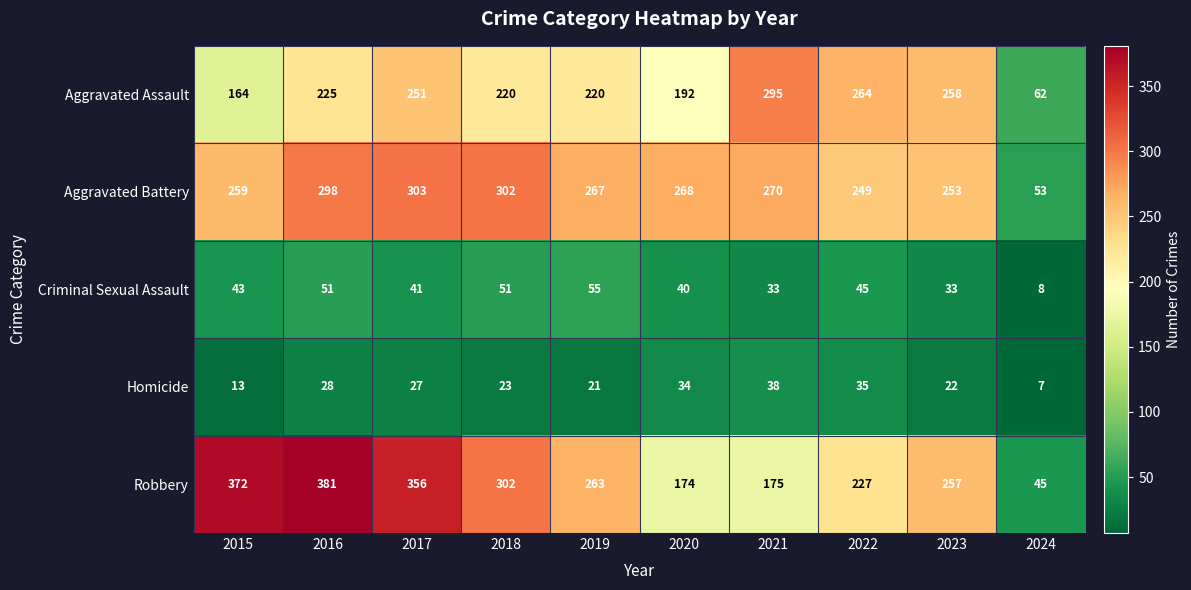

The Criminal Sexual Assault series shows 33 at 2021. True or false?

True